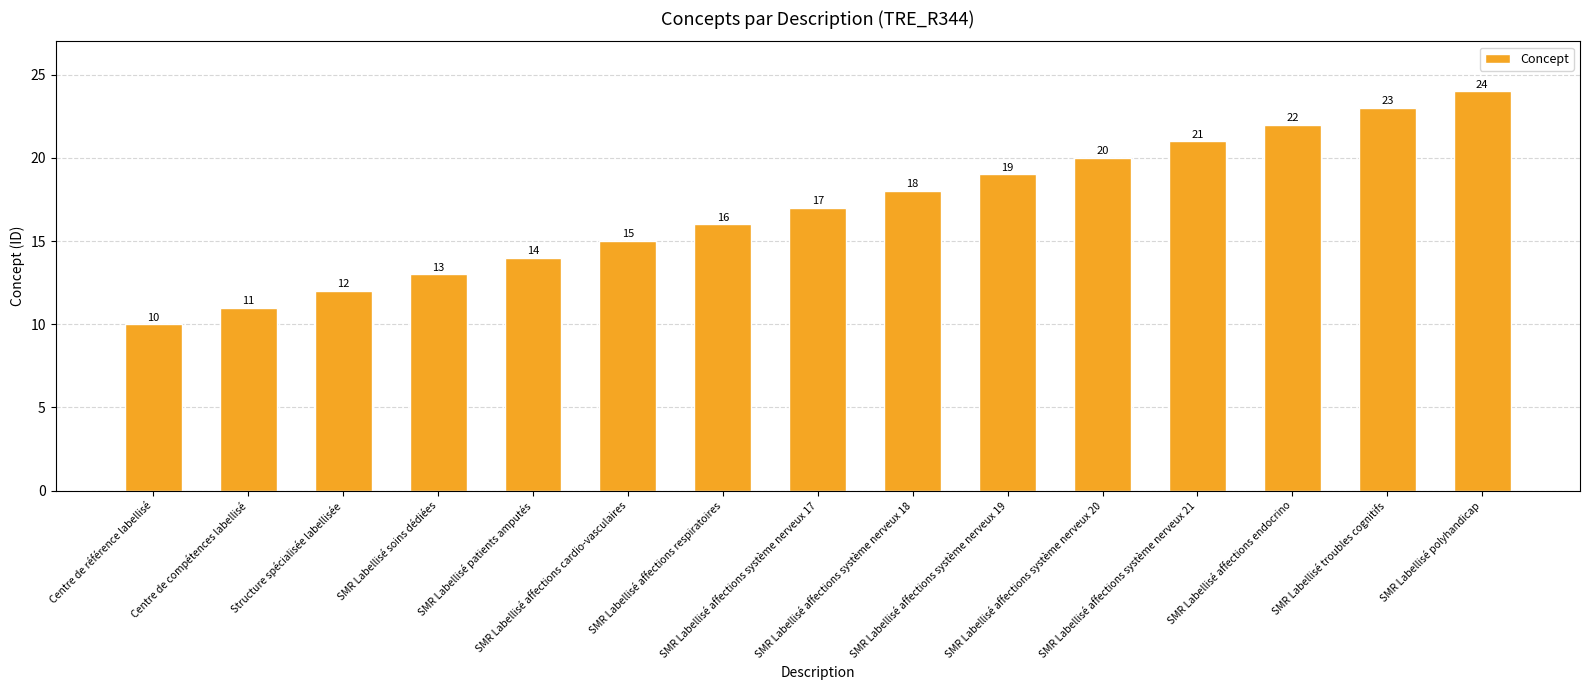

What is the minimum value shown in the chart?

10